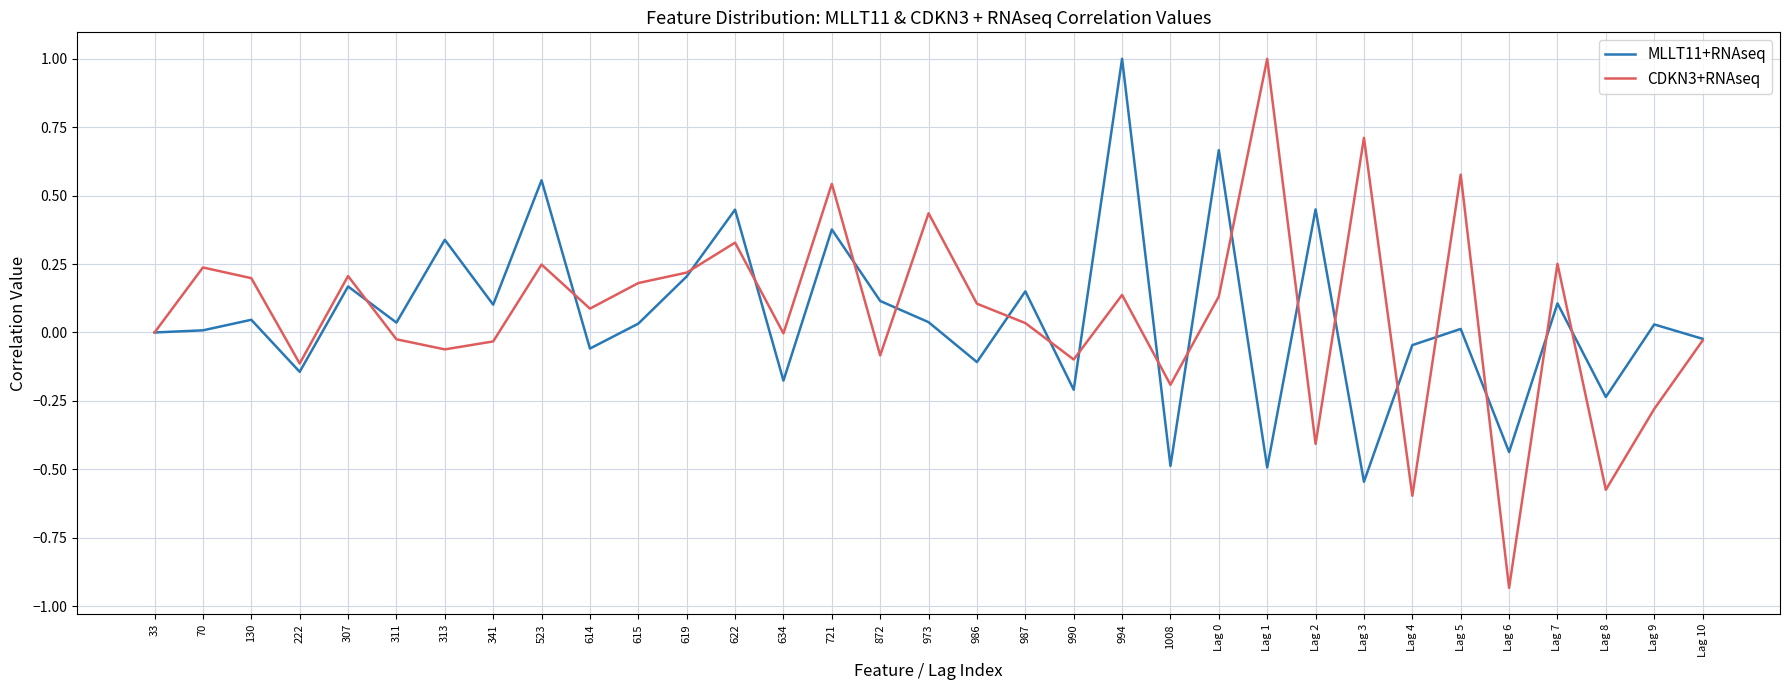

What position from the left is 994?

21